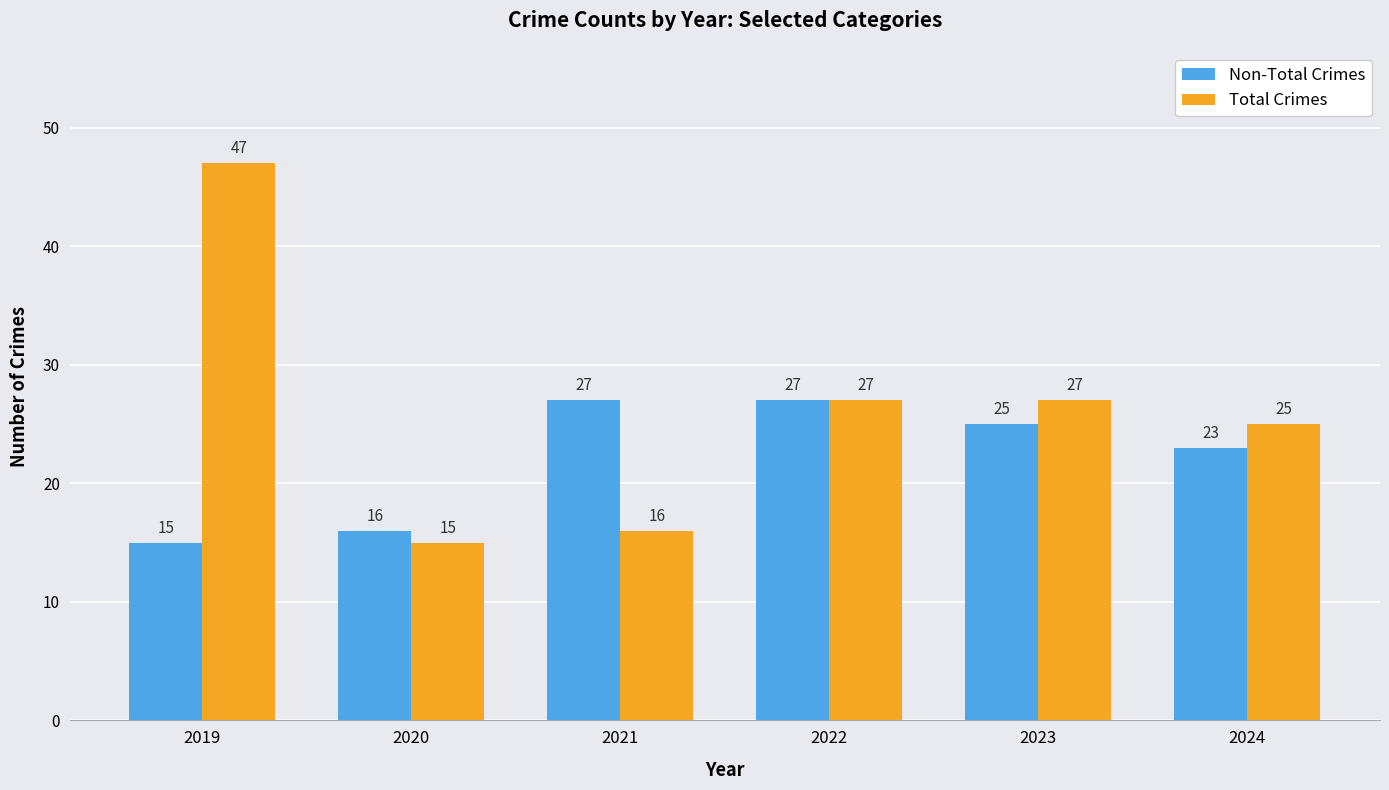

What is the difference between the maximum and minimum values in the Non-Total Crimes series?

12